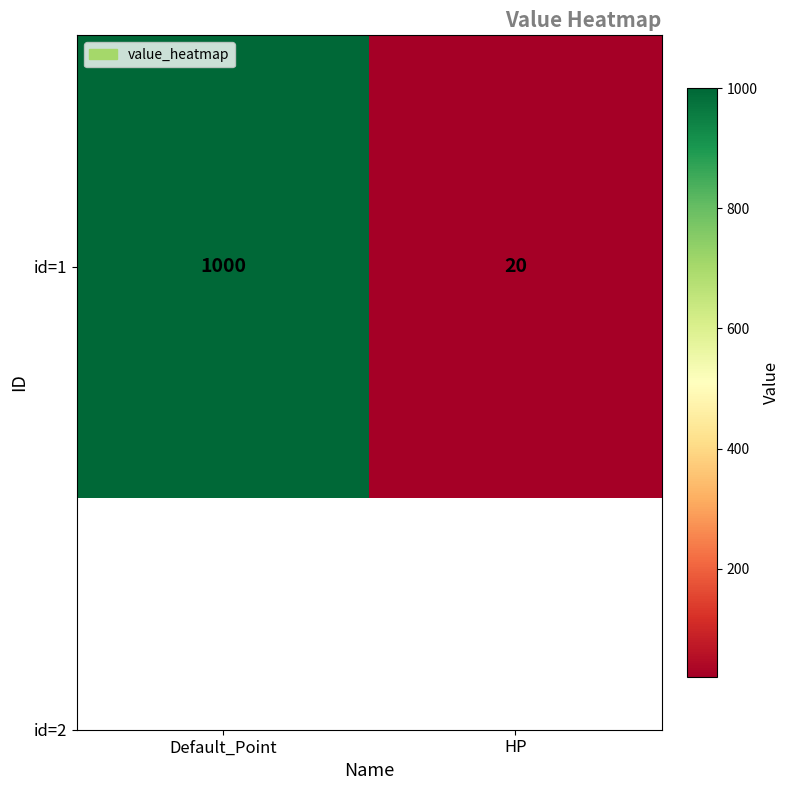

Reading left to right, what are all the values shown in this chart?

1000	20